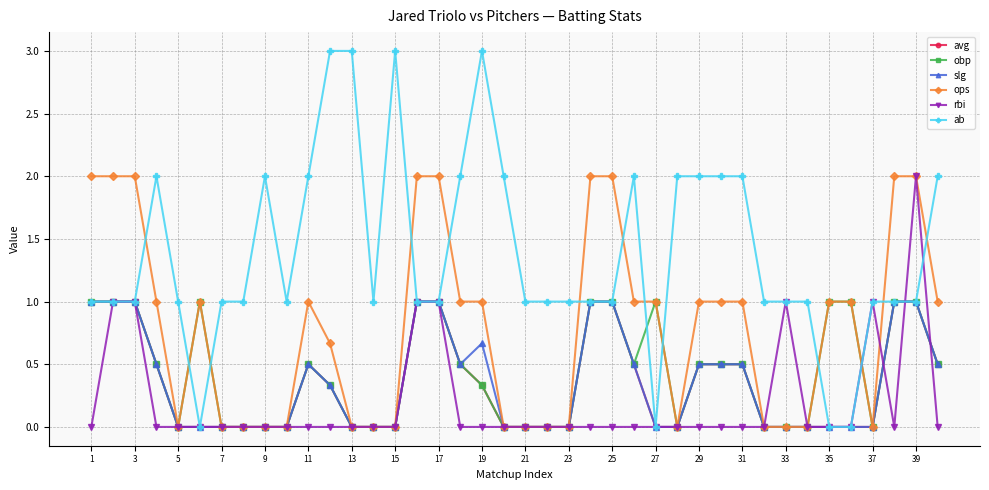

True or false: rbi has more than 0 points higher than both neighbors.

True